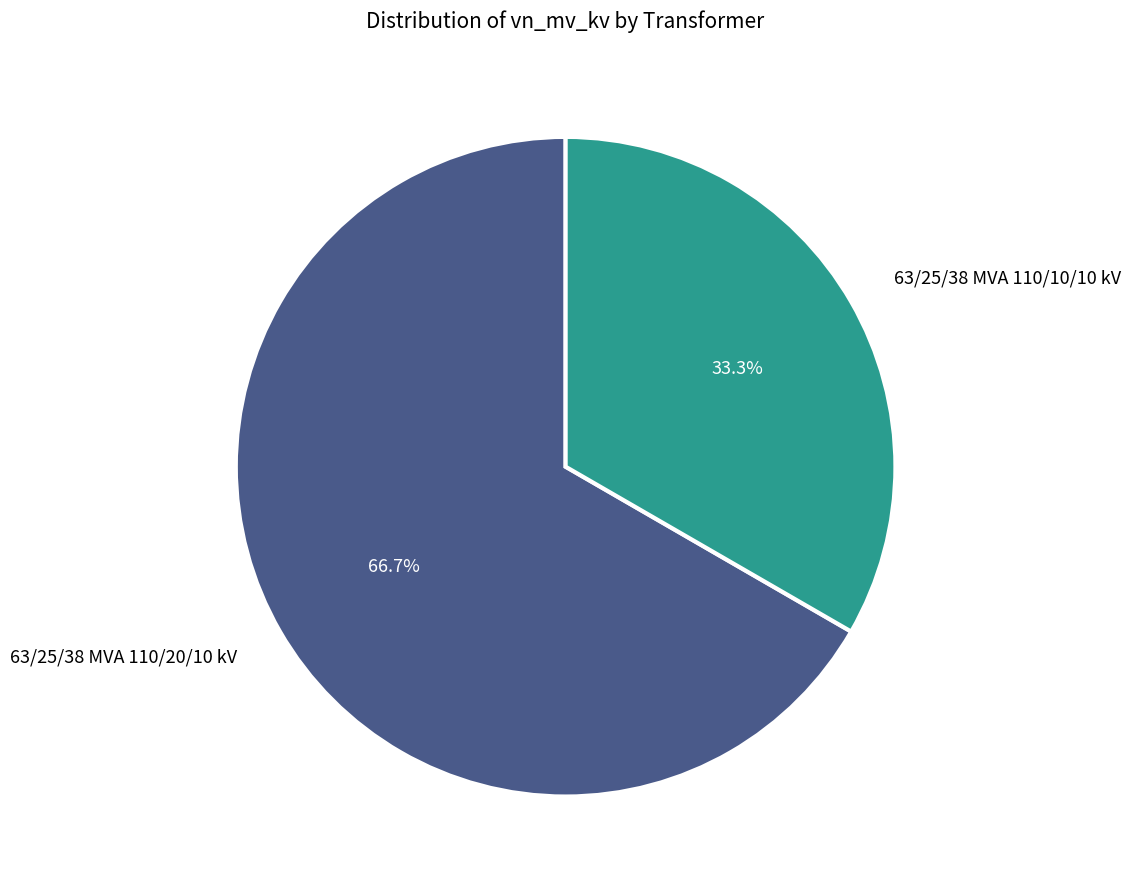

What is the smallest slice in the pie chart?

63/25/38 MVA 110/10/10 kV